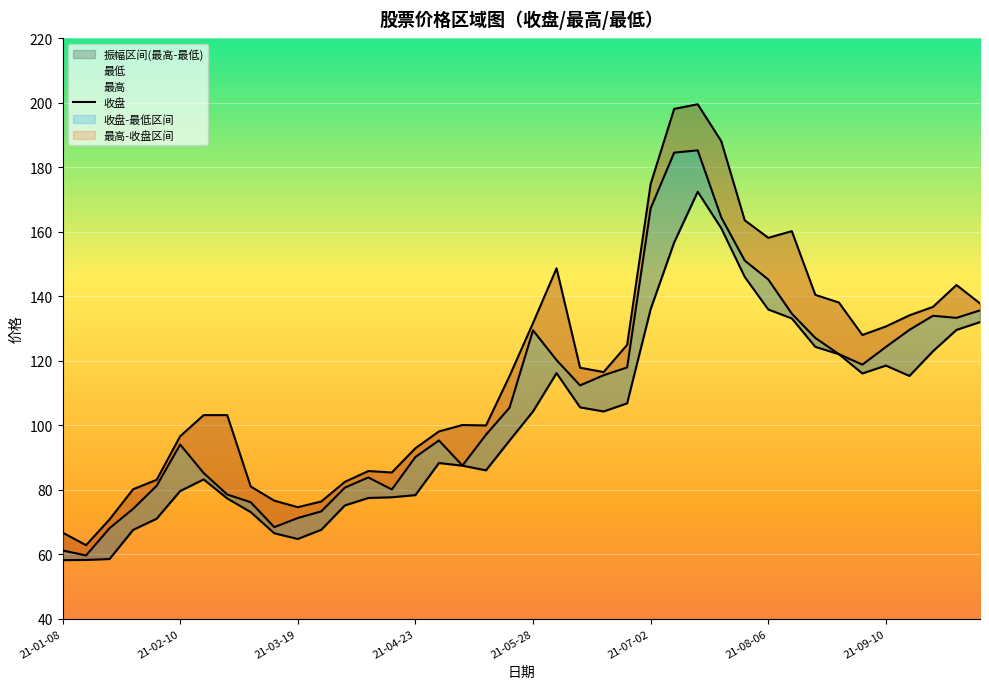

Is the value of 收盘 at 2021-06-11 greater than the value of 最高 at 2021-09-24?

No